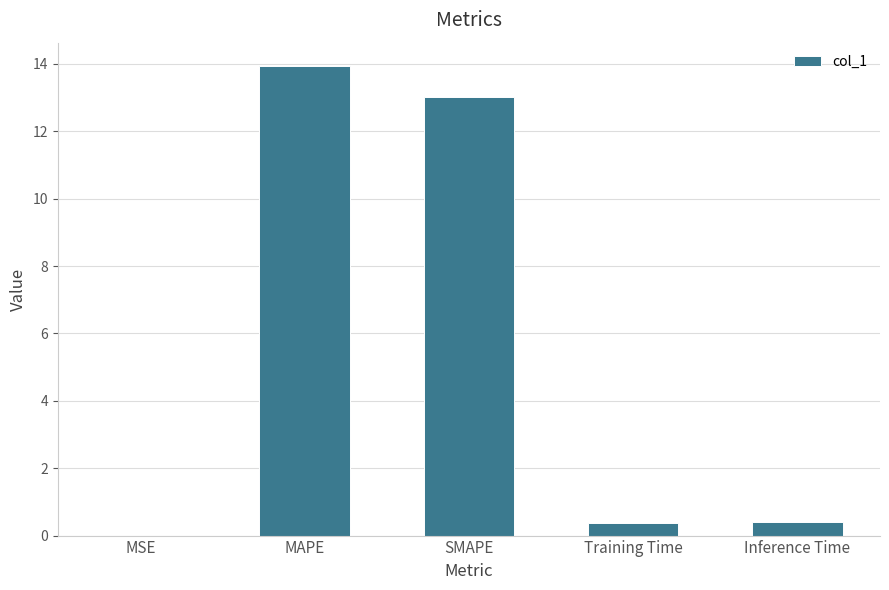

Which has a higher value, Inference Time or SMAPE?

SMAPE